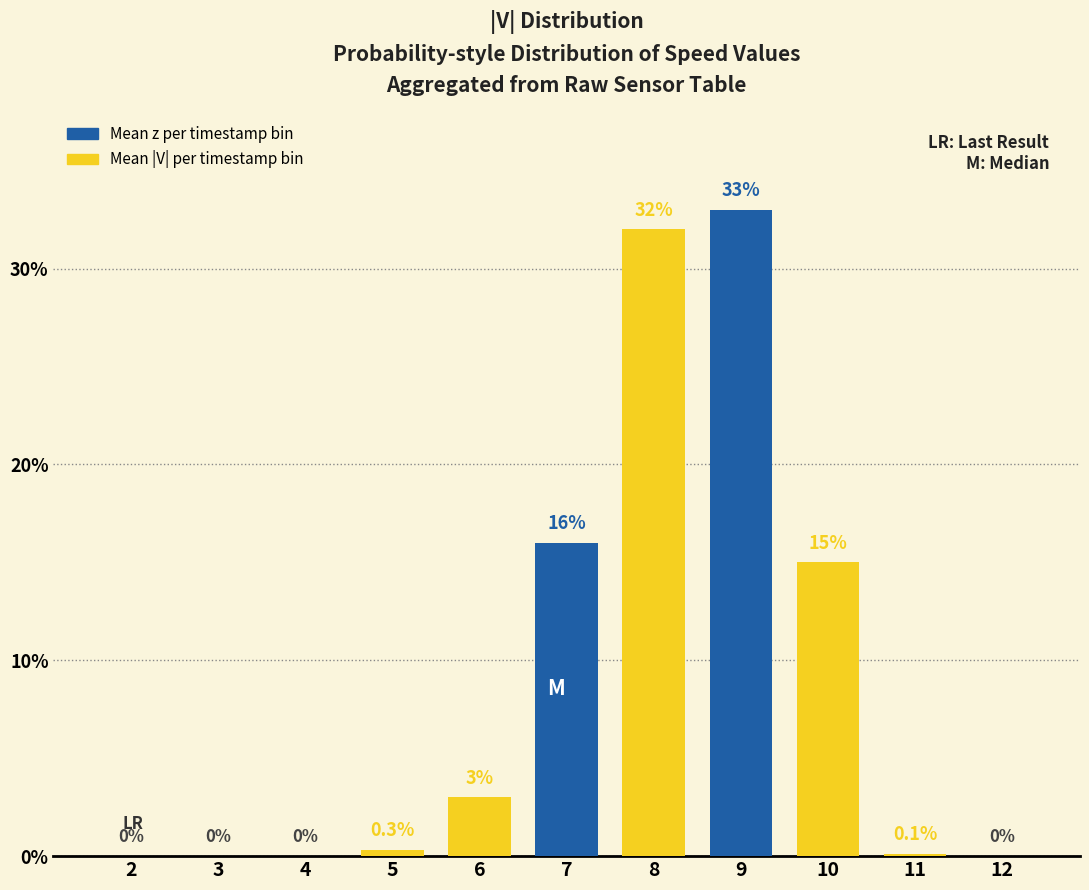

The Mean |V| per timestamp bin series shows 15.0 at 4. True or false?

False